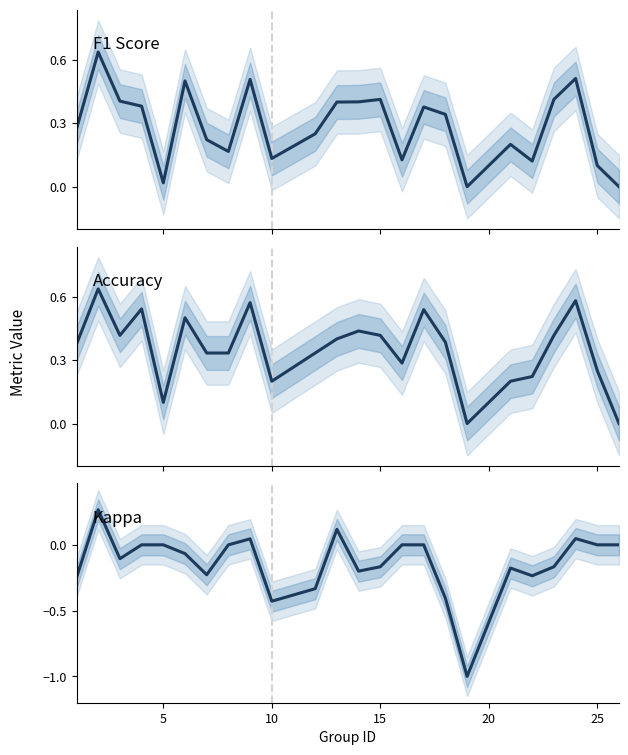

True or false: Accuracy has more than 2 interior local peaks.

True